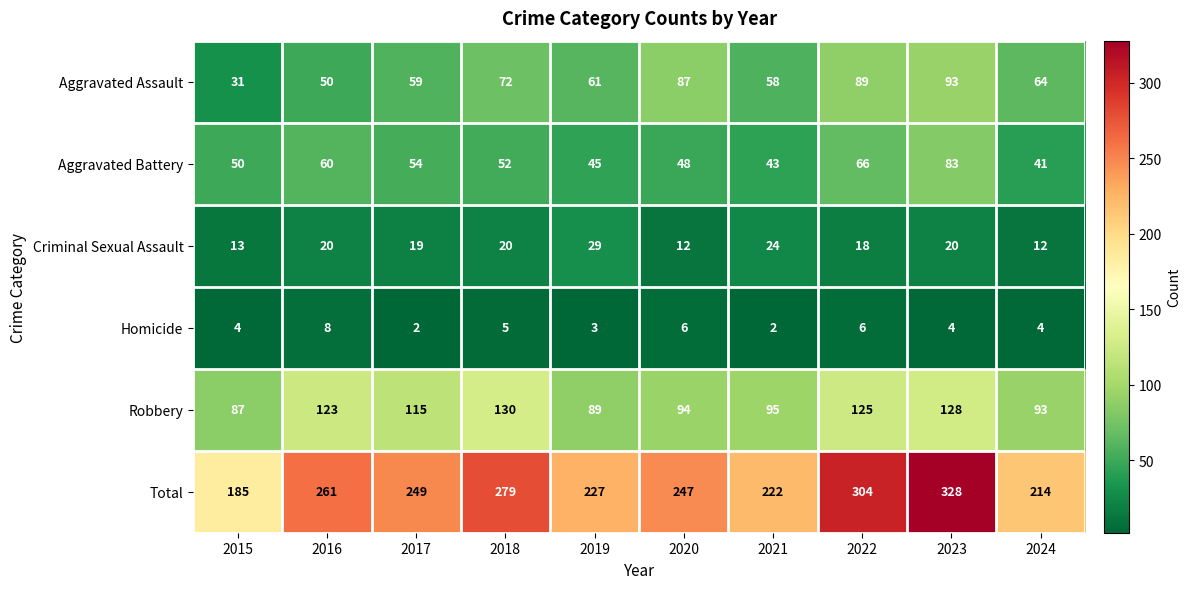

Count the number of categories in the chart.

10